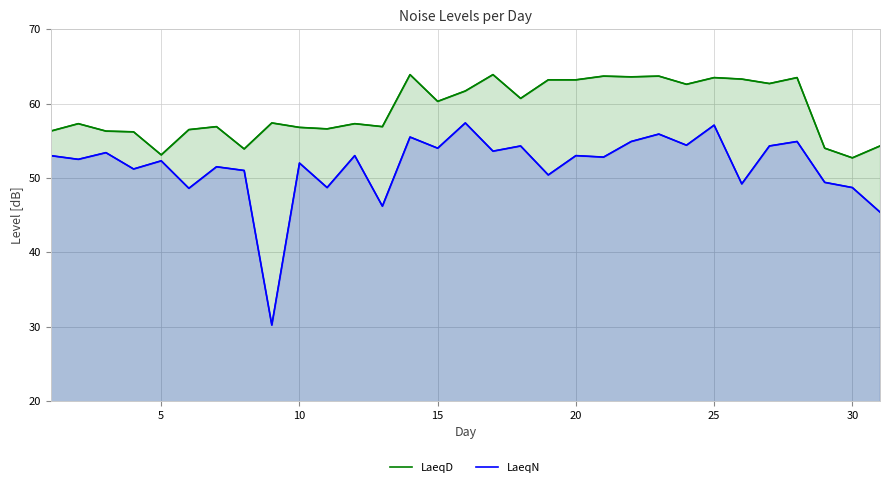

True or false: LaeqD and LaeqN cross at least once.

False